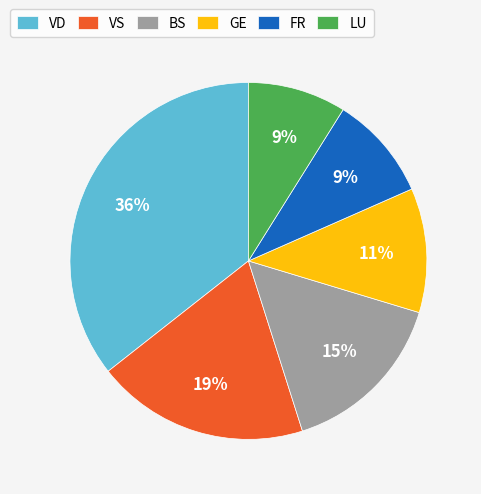

Is there any slice that represents more than half of the pie?

No